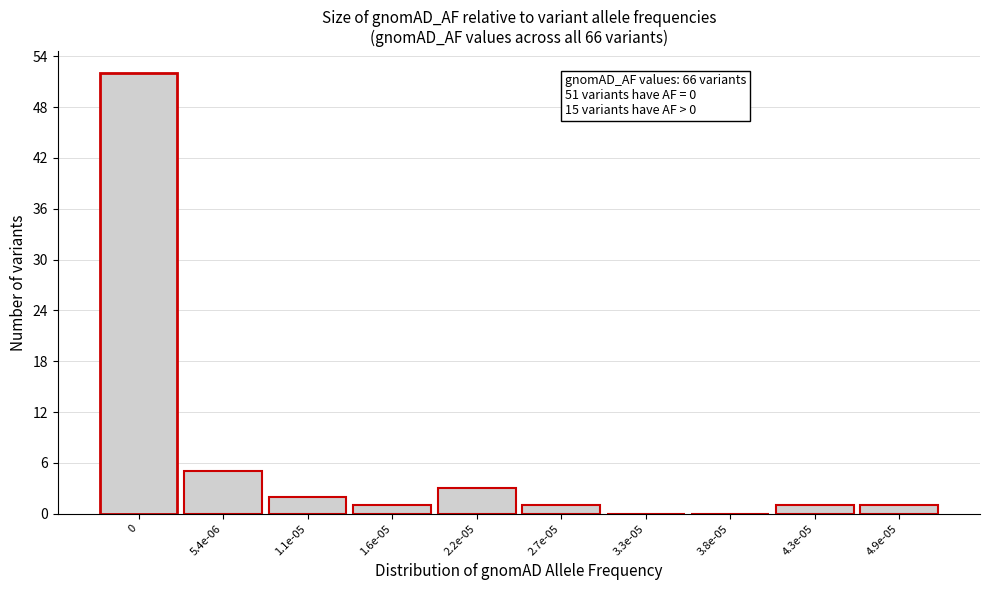

Reading left to right, extract all data points from this chart.

0=52	5.4e-06=5	1.1e-05=2	1.6e-05=1	2.2e-05=3	2.7e-05=1	3.3e-05=0	3.8e-05=0	4.3e-05=1	4.9e-05=1